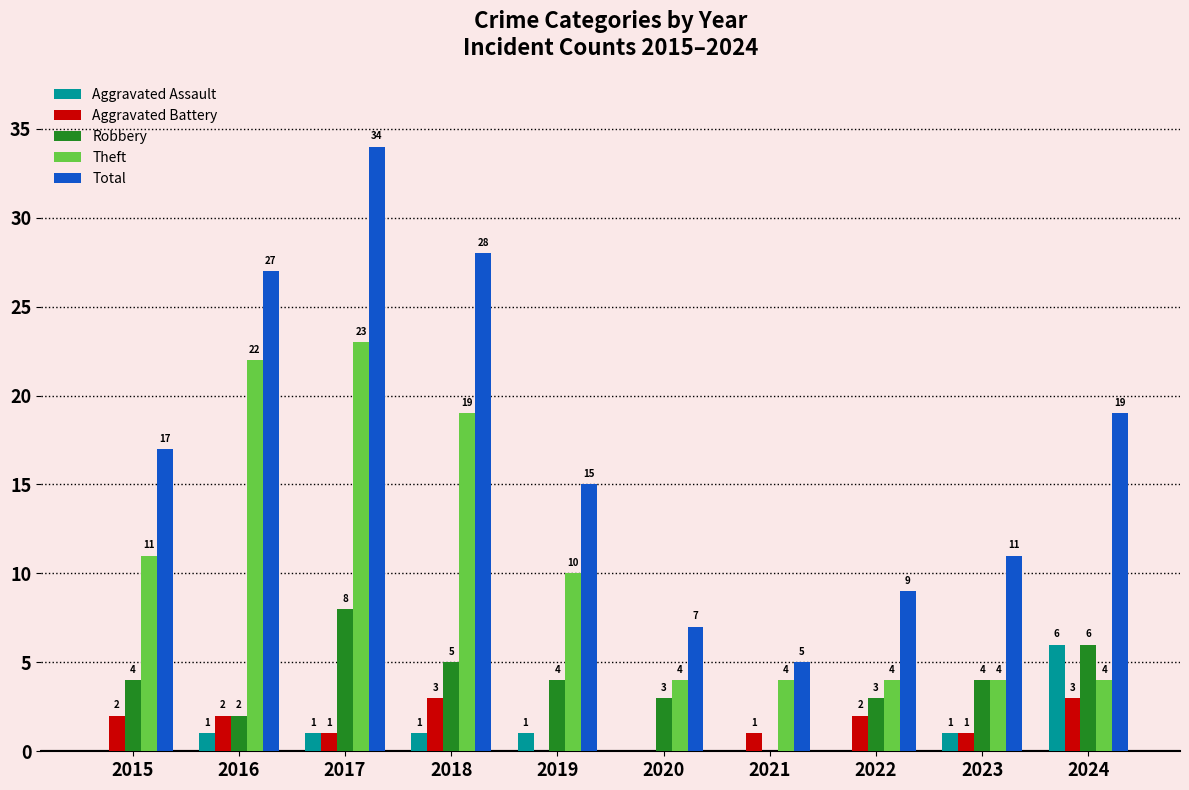

The Aggravated Assault series shows 1 at 2017. True or false?

True